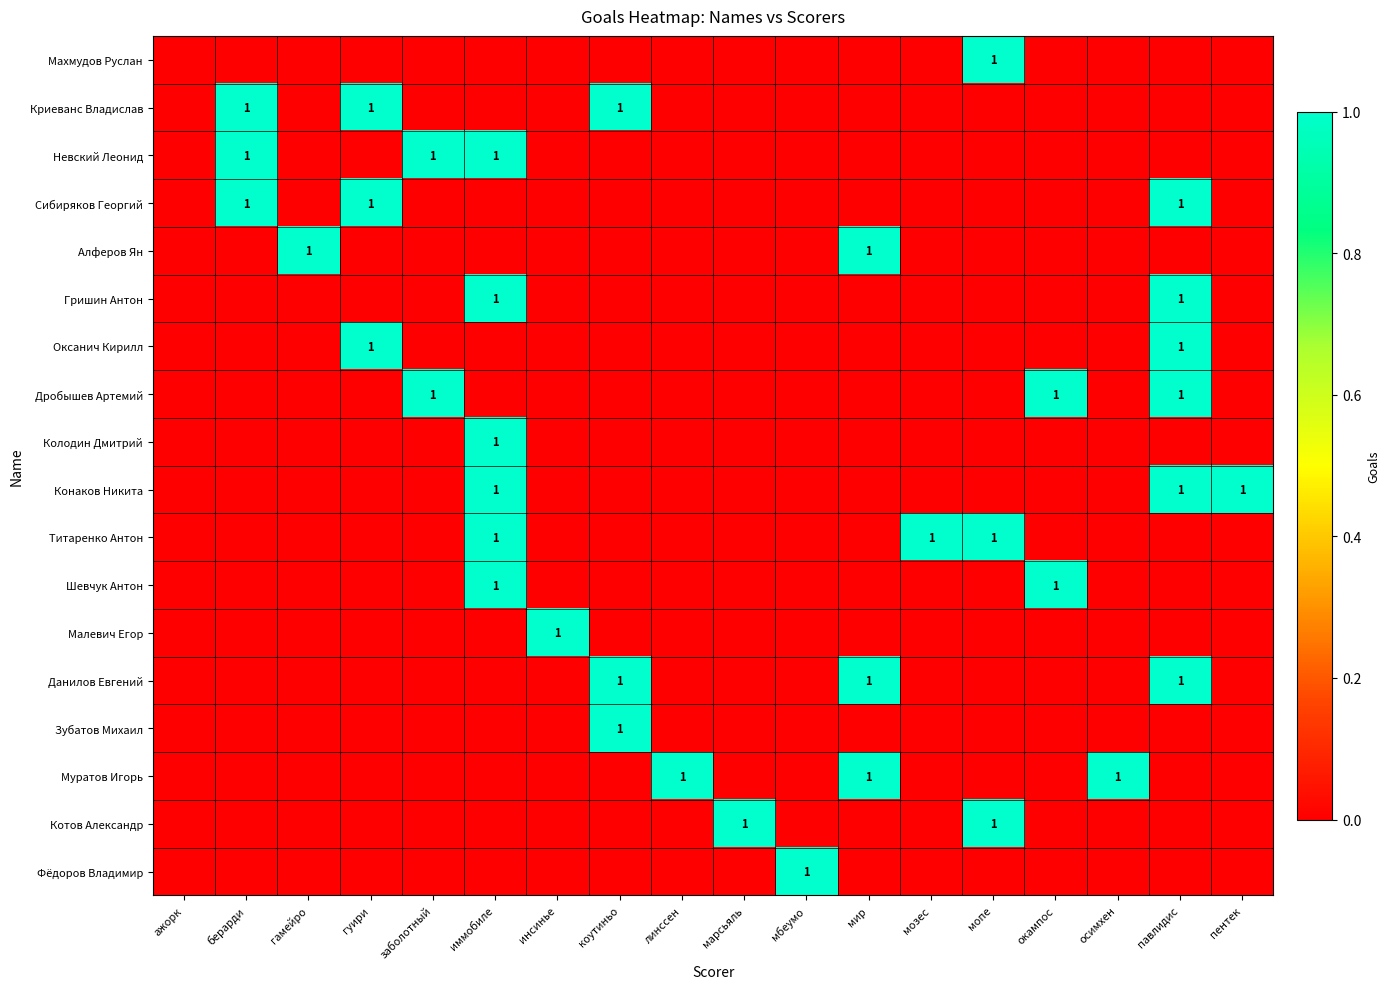

True or false: Дробышев Артемий has a value of -1 at гуири.

False